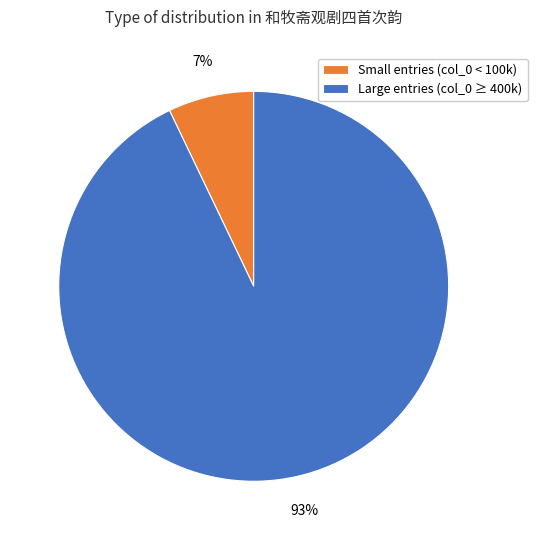

To the nearest percent, what percentage of the pie is Large entries (col_0 ≥ 400k)?

93%